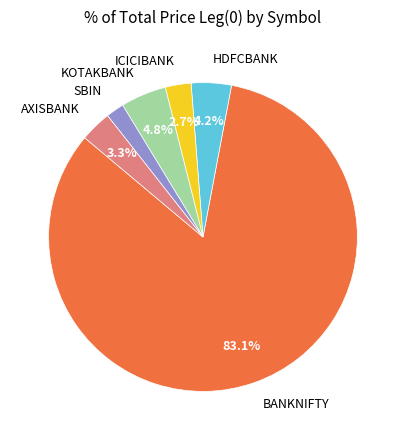

Which has a higher value, HDFCBANK or AXISBANK?

HDFCBANK